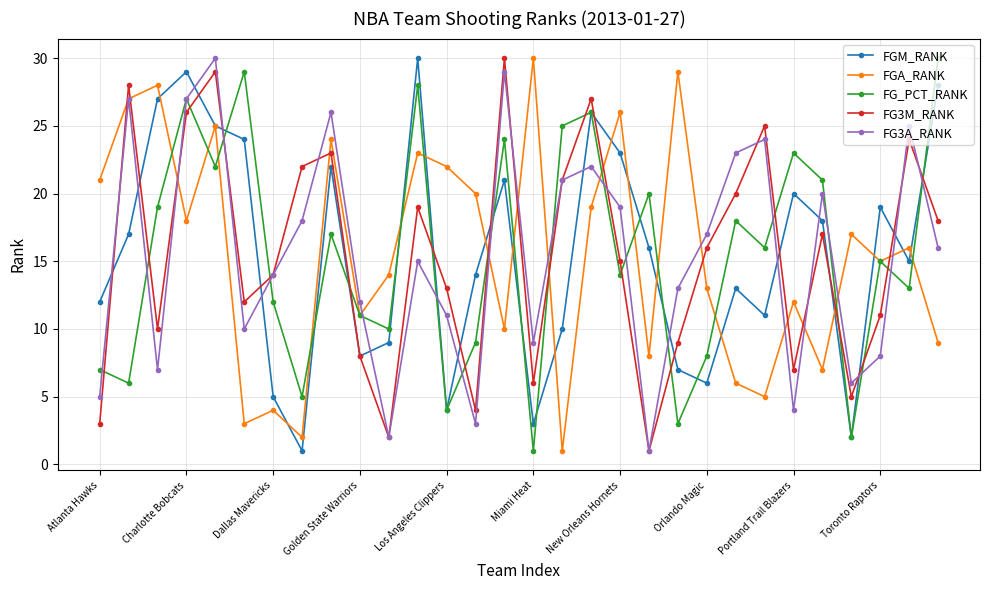

Reading left to right, list all the values displayed in this chart.

FGM_RANK: 12	17	27	29	25	24	5	1	22	8	9	30	4	14	21	3	10	26	23	16	7	6	13	11	20	18	2	19	15	28
FGA_RANK: 21	27	28	18	25	3	4	2	24	11	14	23	22	20	10	30	1	19	26	8	29	13	6	5	12	7	17	15	16	9
FG_PCT_RANK: 7	6	19	27	22	29	12	5	17	11	10	28	4	9	24	1	25	26	14	20	3	8	18	16	23	21	2	15	13	30
FG3M_RANK: 3	28	10	26	29	12	14	22	23	8	2	19	13	4	30	6	21	27	15	1	9	16	20	25	7	17	5	11	24	18
FG3A_RANK: 5	27	7	27	30	10	14	18	26	12	2	15	11	3	29	9	21	22	19	1	13	17	23	24	4	20	6	8	25	16